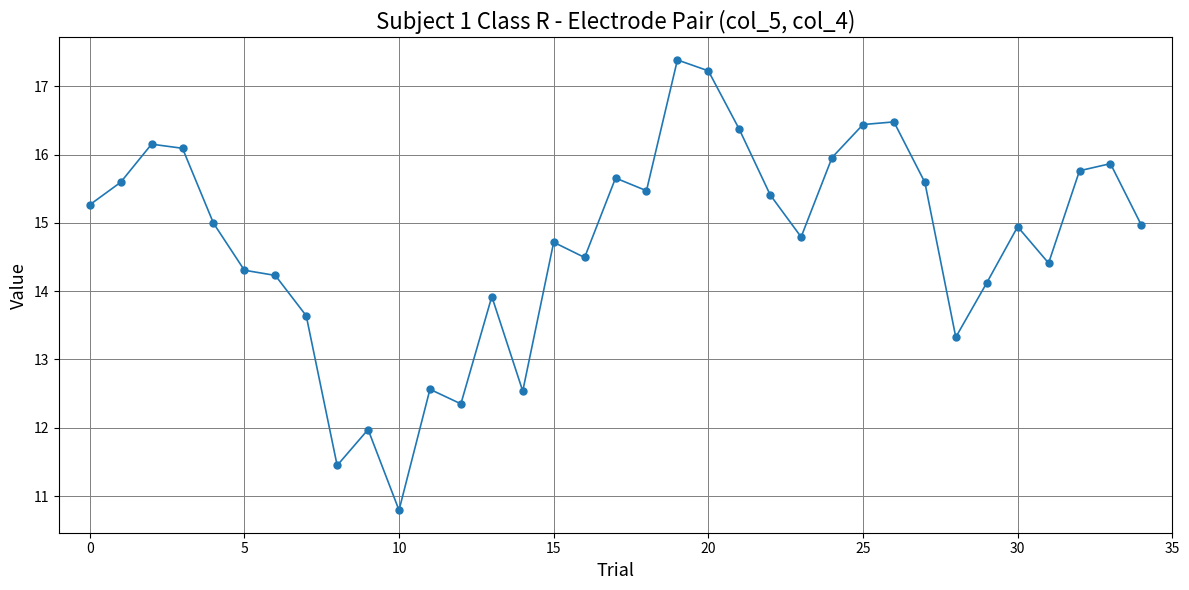

What is the value of the 7th point from the left?

14.2